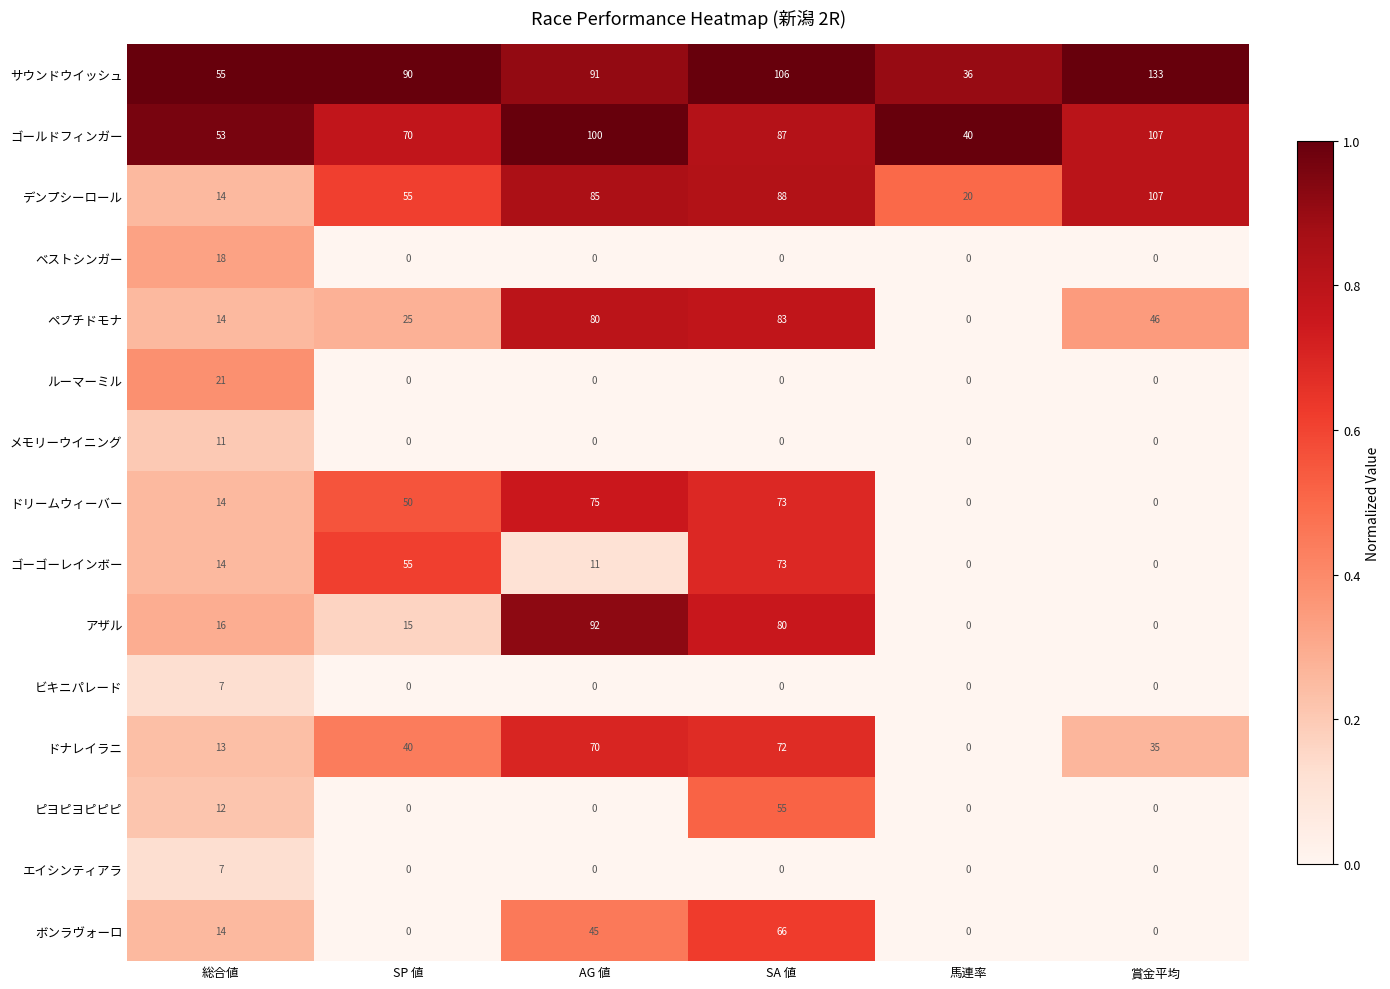

Which series changed the most between 総合値 and 賞金平均?

デンプシーロール